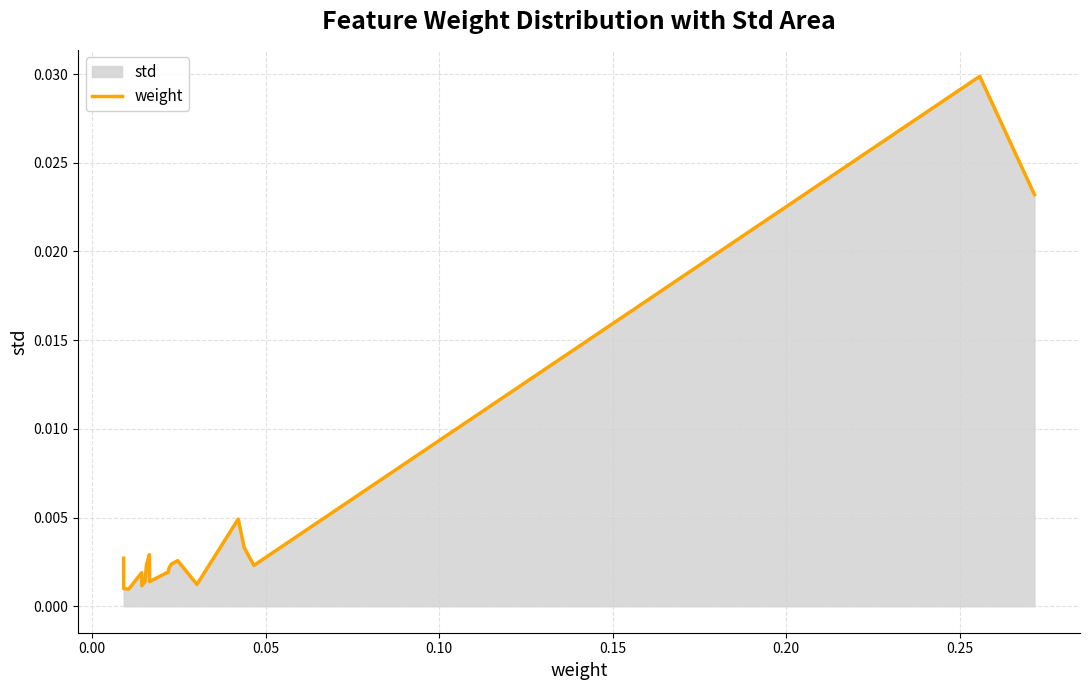

How many points are higher than both their immediate neighbors (excluding endpoints)?

5